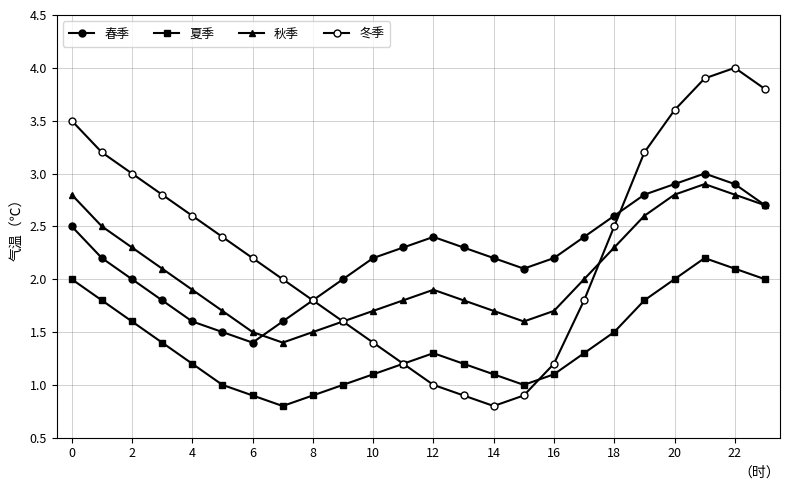

True or false: 夏季 has more than 1 points higher than both neighbors.

True